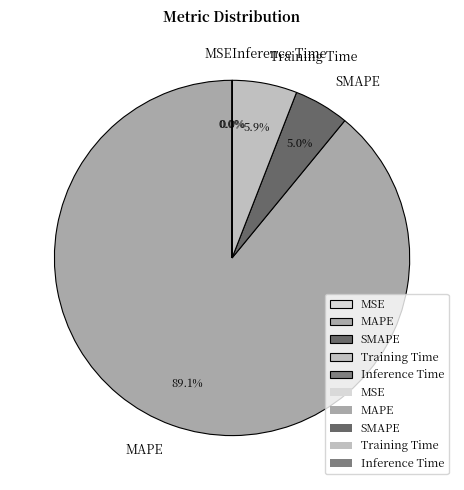

Which category has the biggest portion of the pie?

MAPE